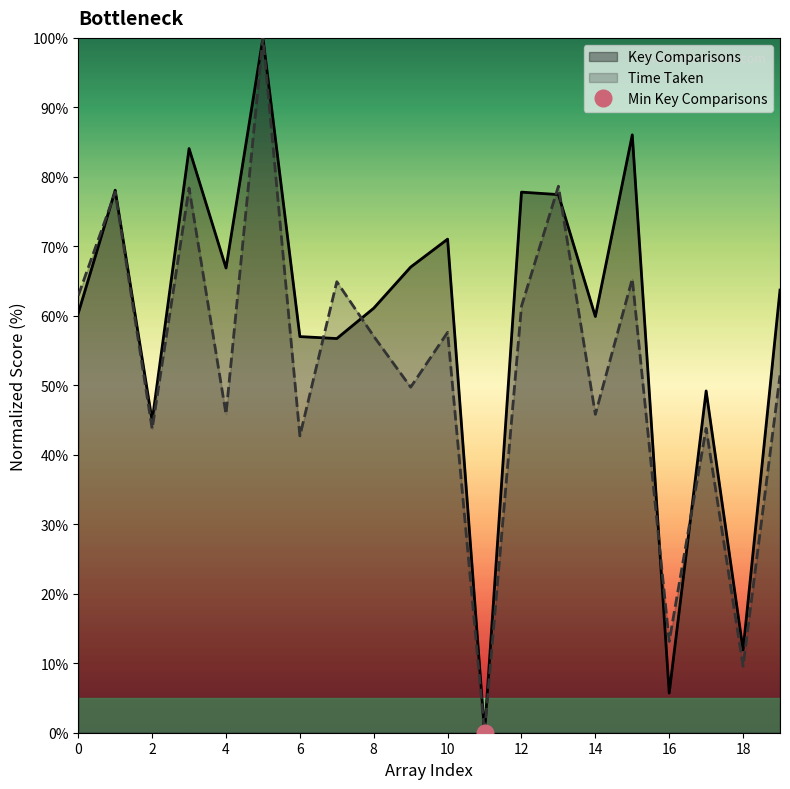

True or false: Time Taken has a value of 101.9 at 12.

False